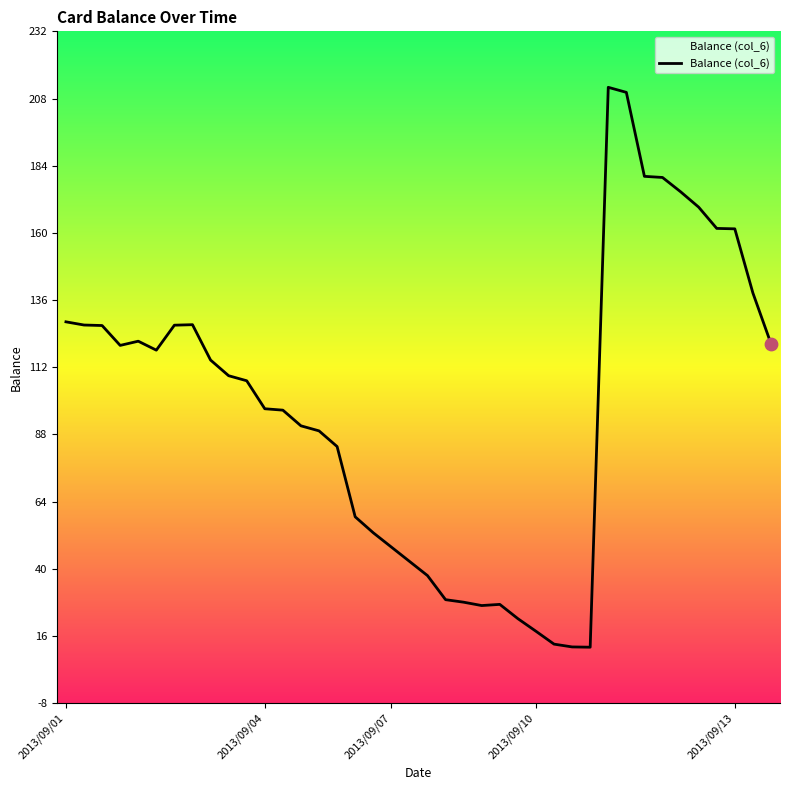

What is the change in value from 18 to 34?

+126.9